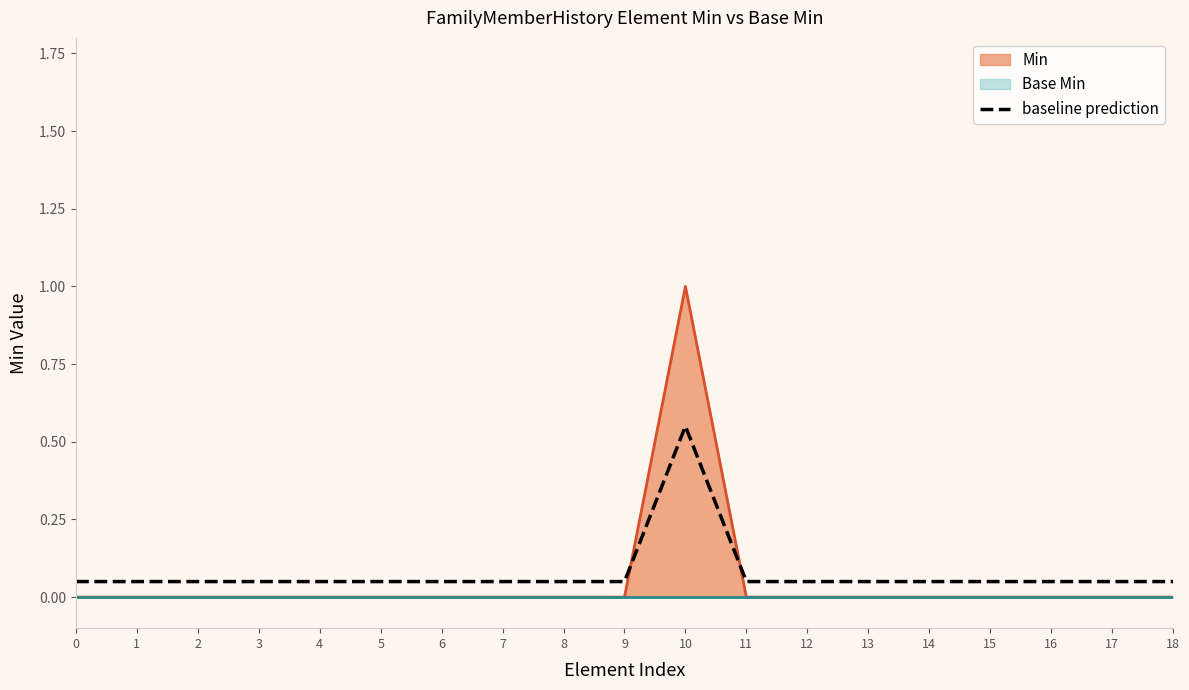

List the labels in order of value, smallest first.

0, 1, 2, 3, 4, 5, 6, 7, 8, 9, 11, 12, 13, 14, 15, 16, 17, 18, 10